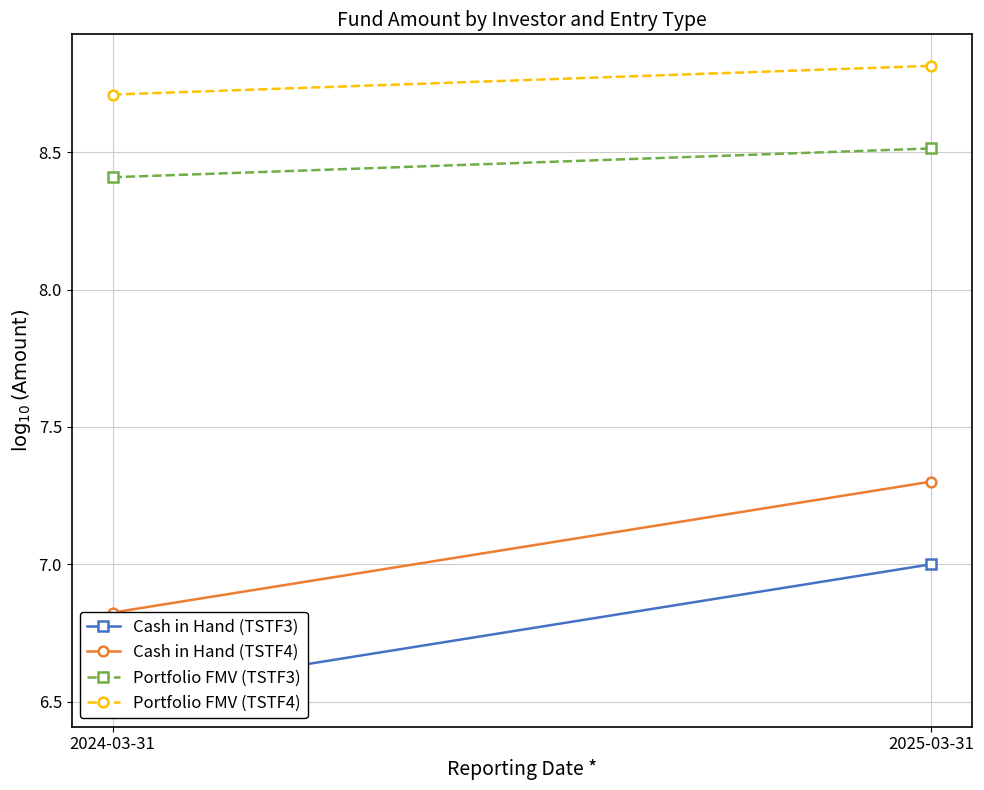

Reading left to right, transcribe all the data shown in this chart.

Cash in Hand (TSTF3): 6.5	7.0
Cash in Hand (TSTF4): 6.8	7.3
Portfolio FMV (TSTF3): 8.4	8.5
Portfolio FMV (TSTF4): 8.7	8.8